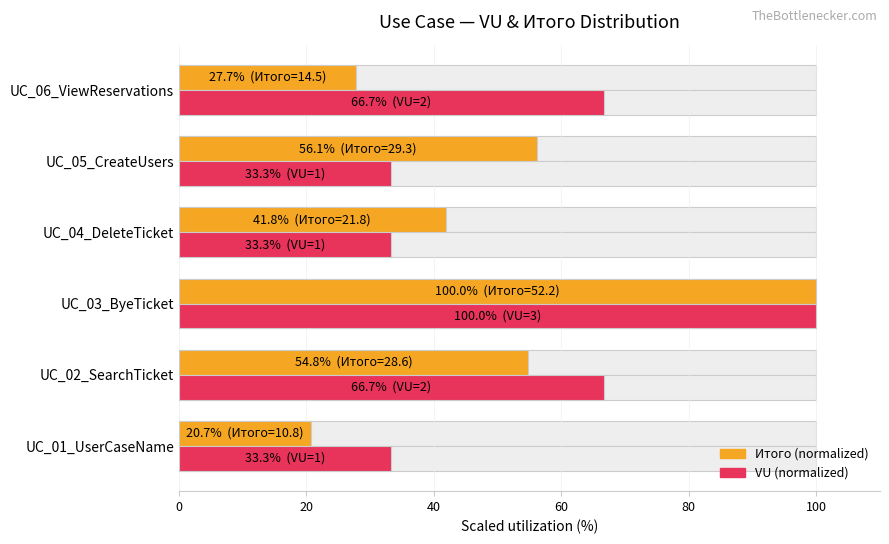

The value of Итого (scaled %) at 40 is 52.9. True or false?

False